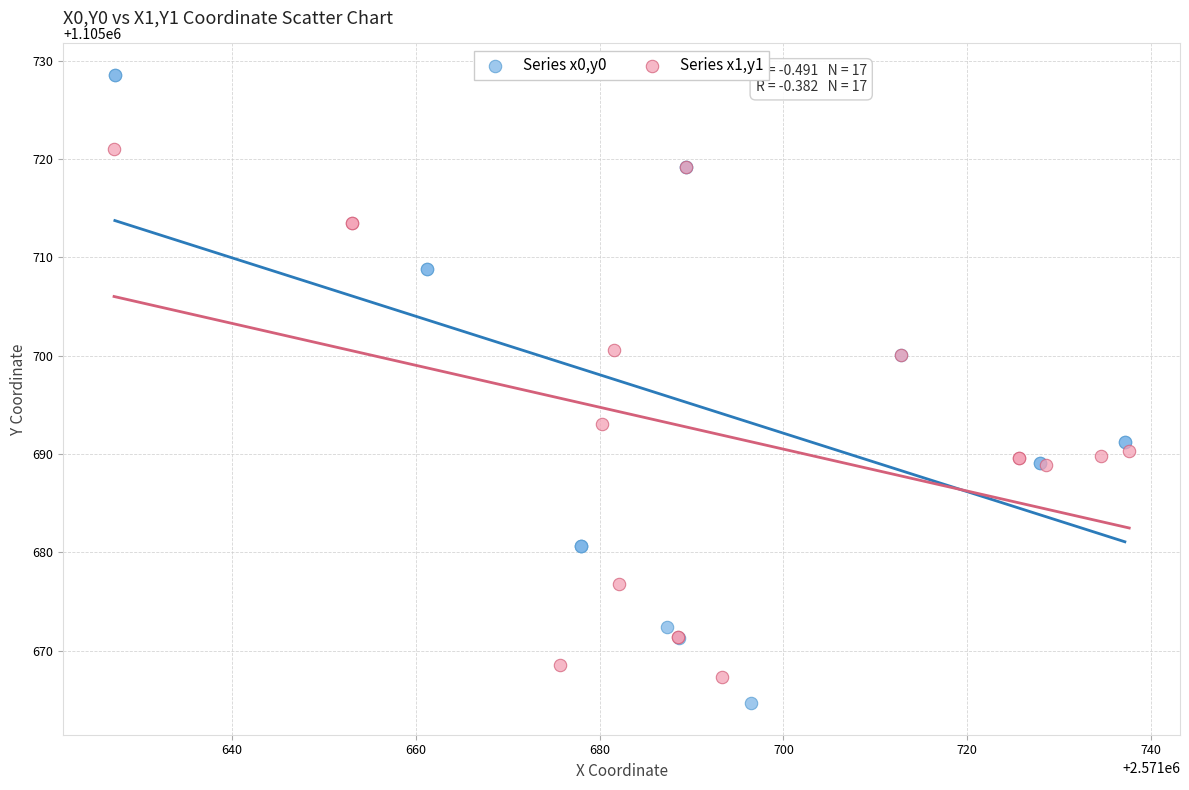

Which series contains the highest Y value?

Series x0,y0